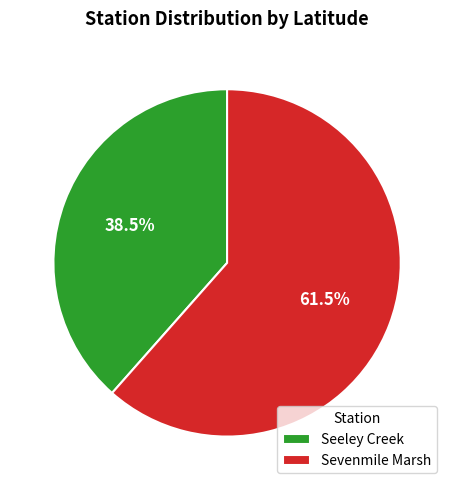

Combined, what portion of the pie is Seeley Creek and Sevenmile Marsh?

100.0%